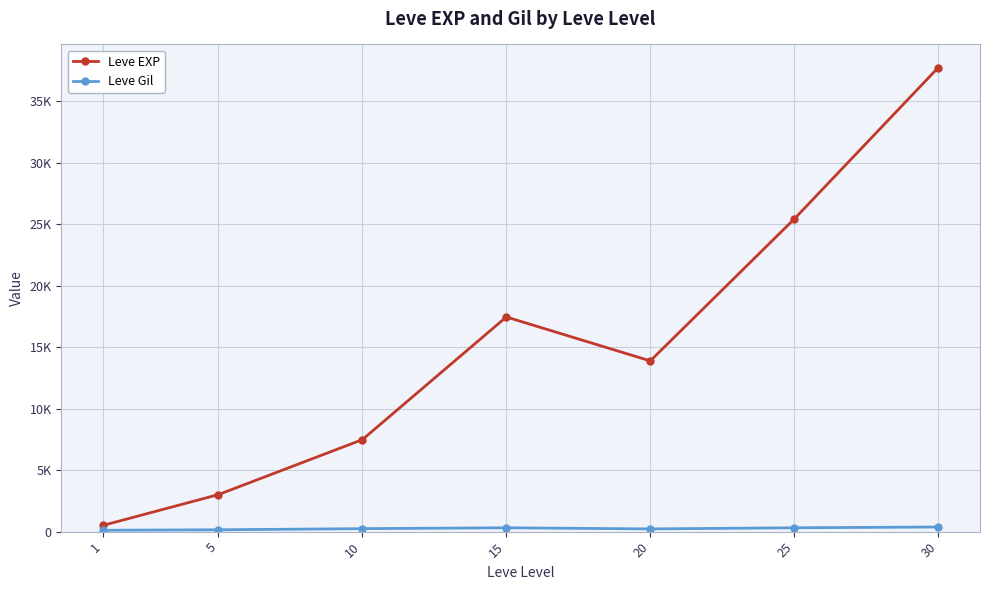

True or false: Leve EXP and Leve Gil cross at least once.

False